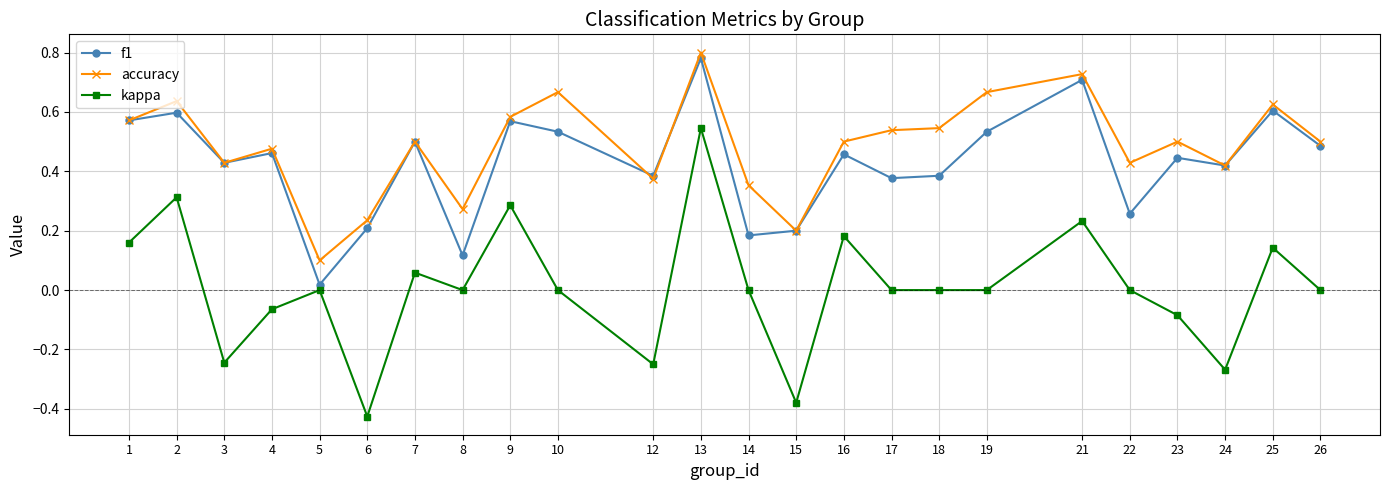

Which category has the highest value in the accuracy series?

13